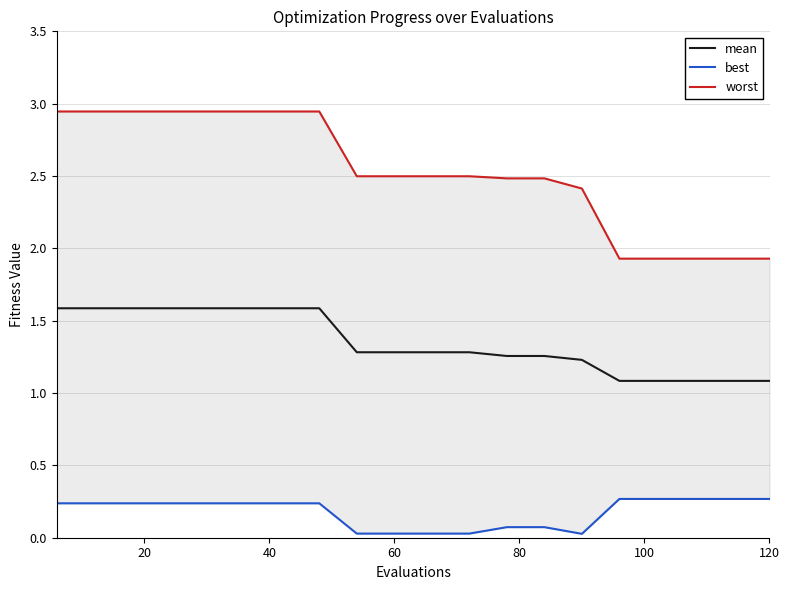

What is the minimum value for mean?

1.1